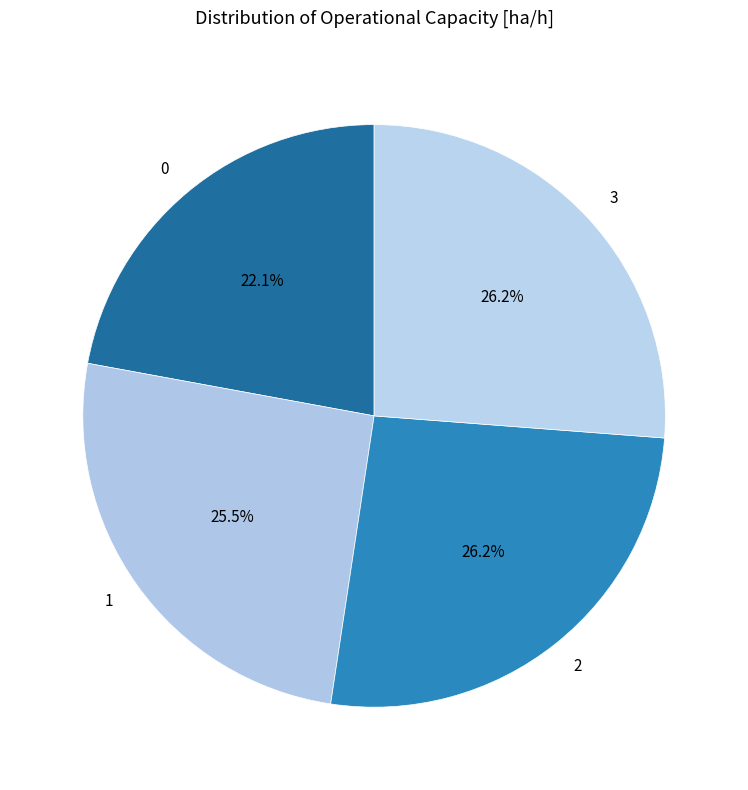

How many slices are in this pie chart?

4